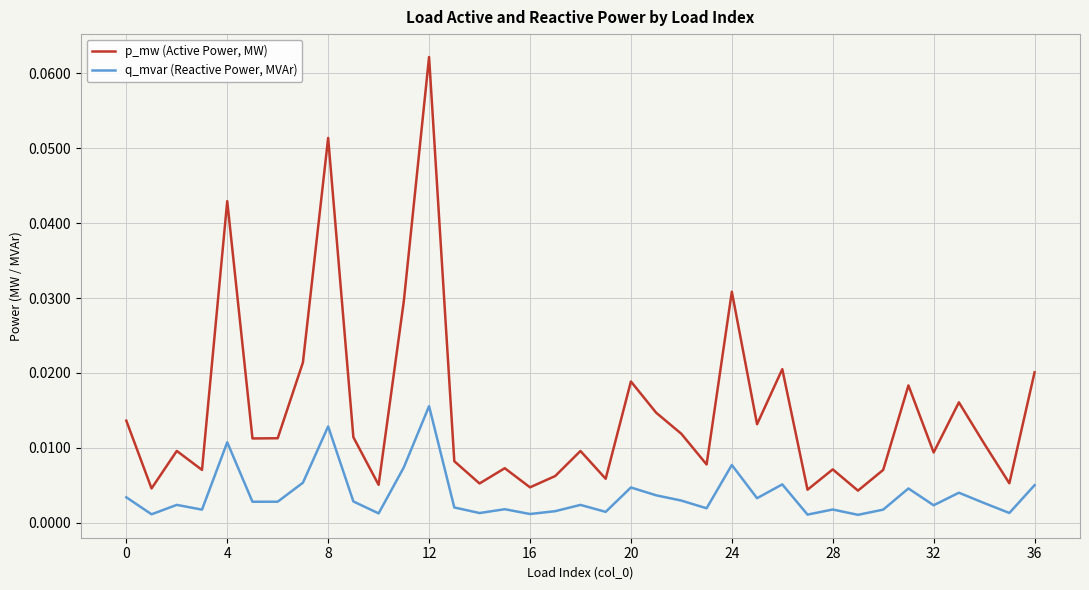

List the series in order of their peak value, highest first.

p_mw (Active Power, MW), q_mvar (Reactive Power, MVAr)